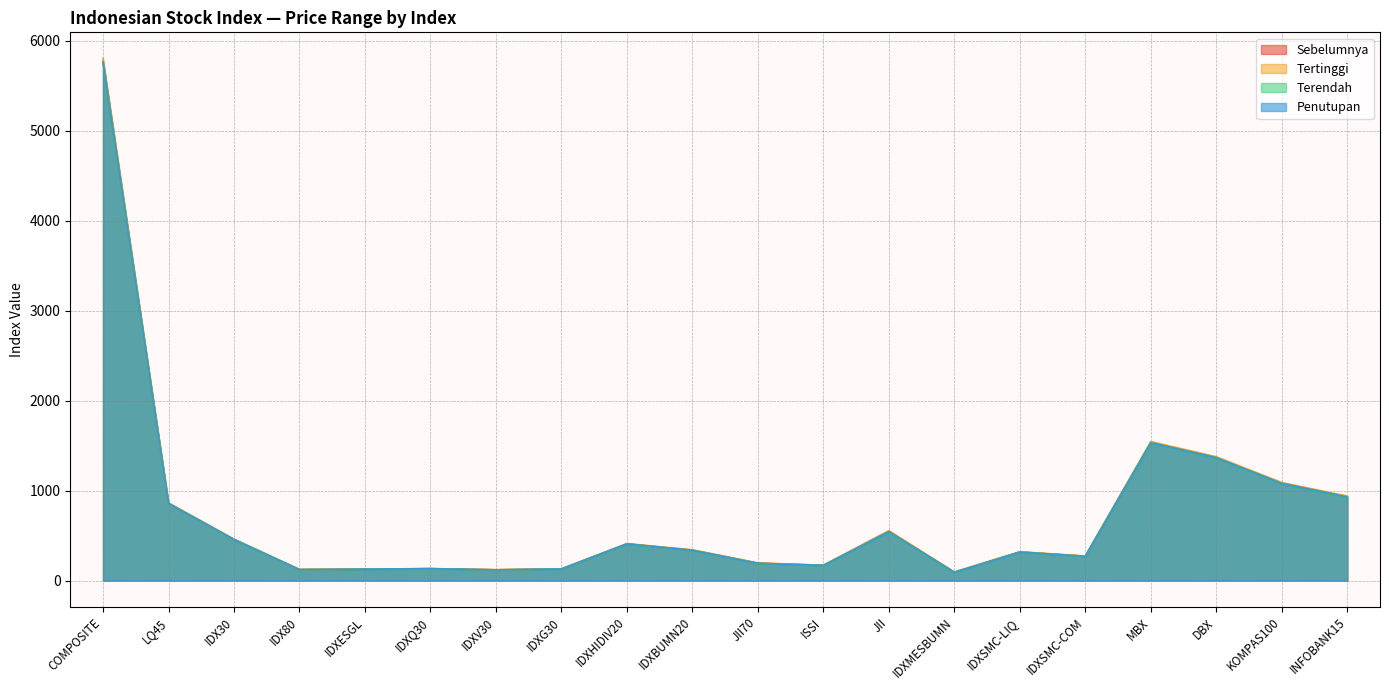

What value does the Terendah series have at IDX80?

122.4